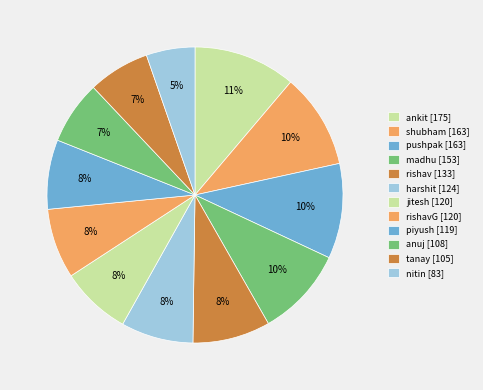

How many slices are in this pie chart?

12